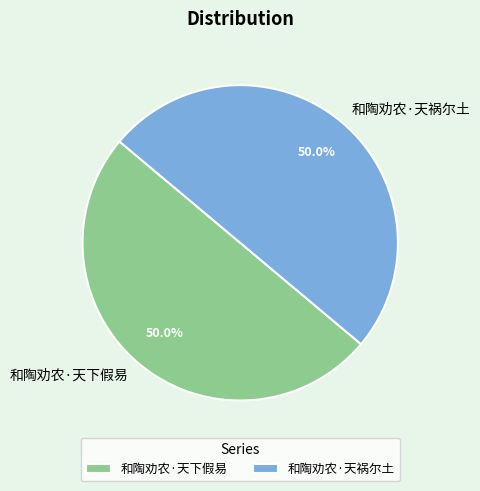

How many slices are in this pie chart?

2